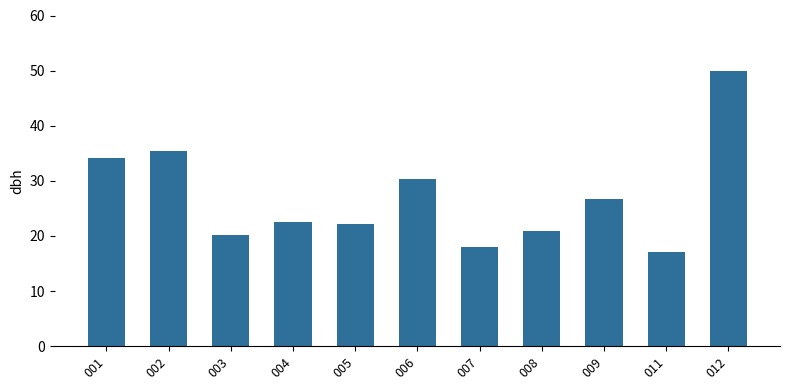

What is the value of the 1st bar from the left?

34.2